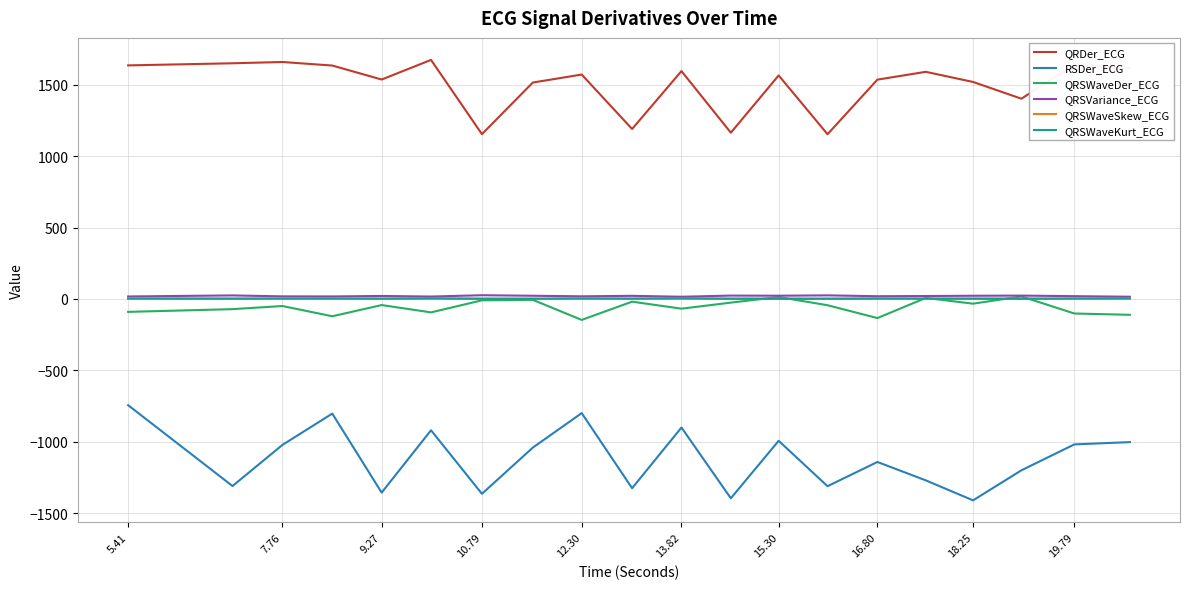

Which series has the largest total across all categories?

QRDer_ECG